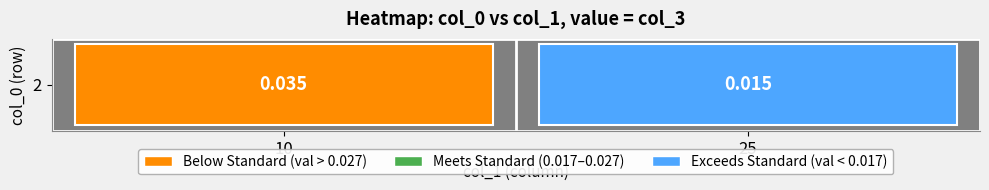

List the labels in order of value, largest first.

0, 1